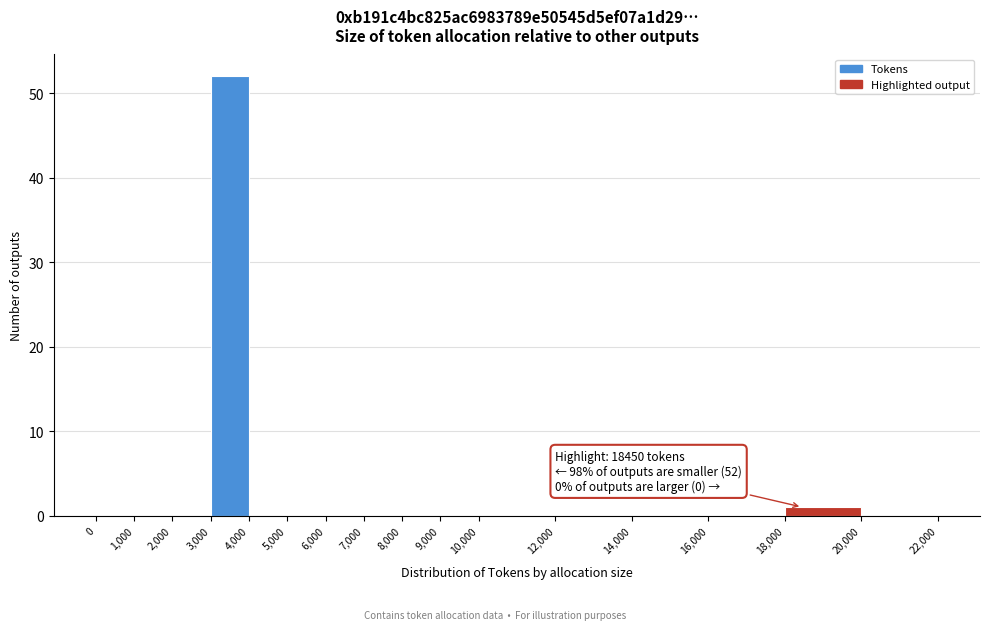

Which range on the x-axis has the tallest bar?

3,000 to 4,000